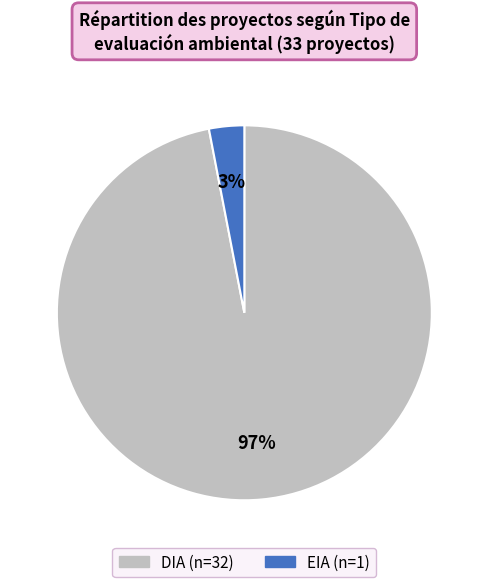

Combined, do DIA and EIA account for over 50%?

Yes